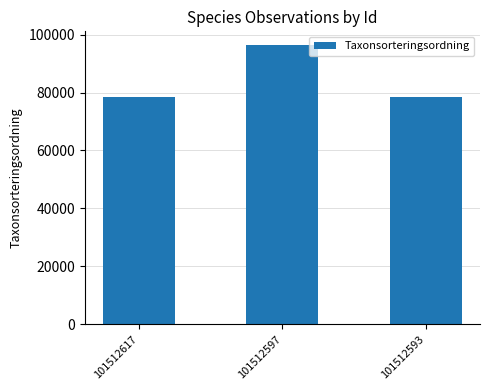

Count the number of data series in this chart.

1